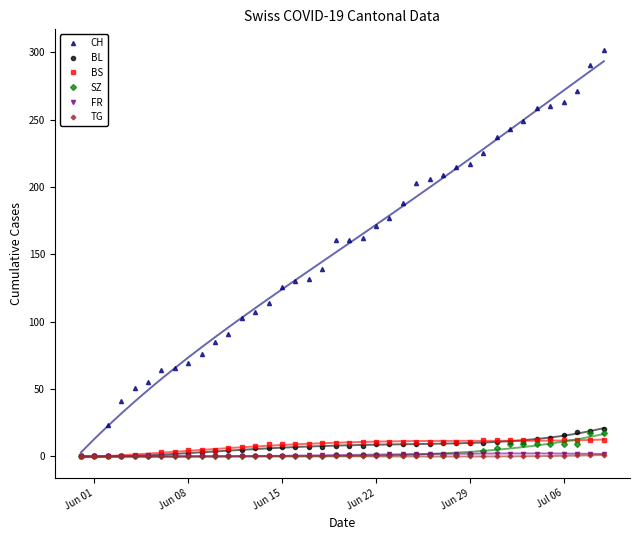

True or false: BS has a value of 18 at Jun 29.

False